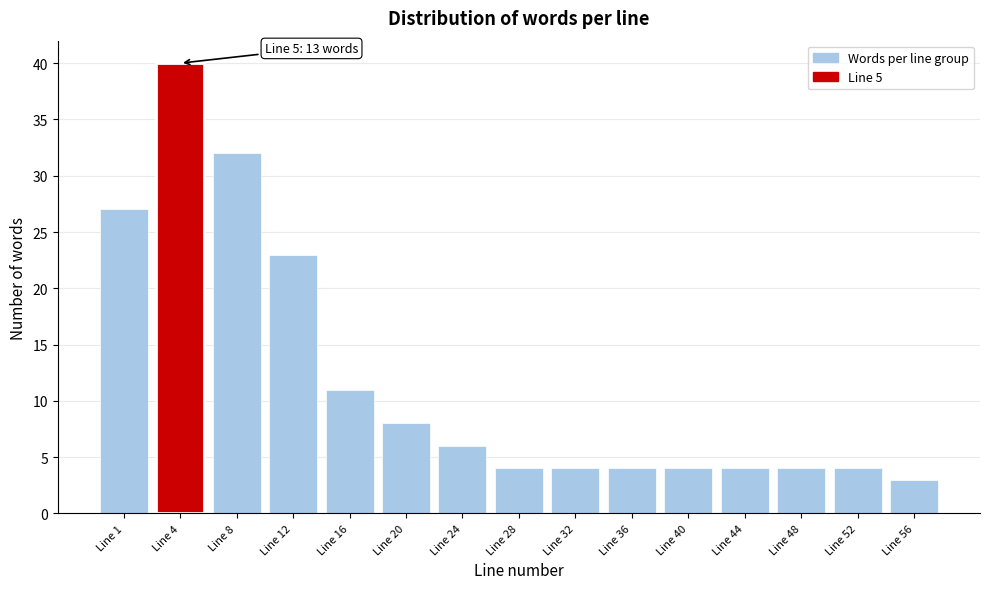

Reading left to right, transcribe all the data shown in this chart.

Line 1=27	Line 4=40	Line 8=32	Line 12=23	Line 16=11	Line 20=8	Line 24=6	Line 28=4	Line 32=4	Line 36=4	Line 40=4	Line 44=4	Line 48=4	Line 52=4	Line 56=3